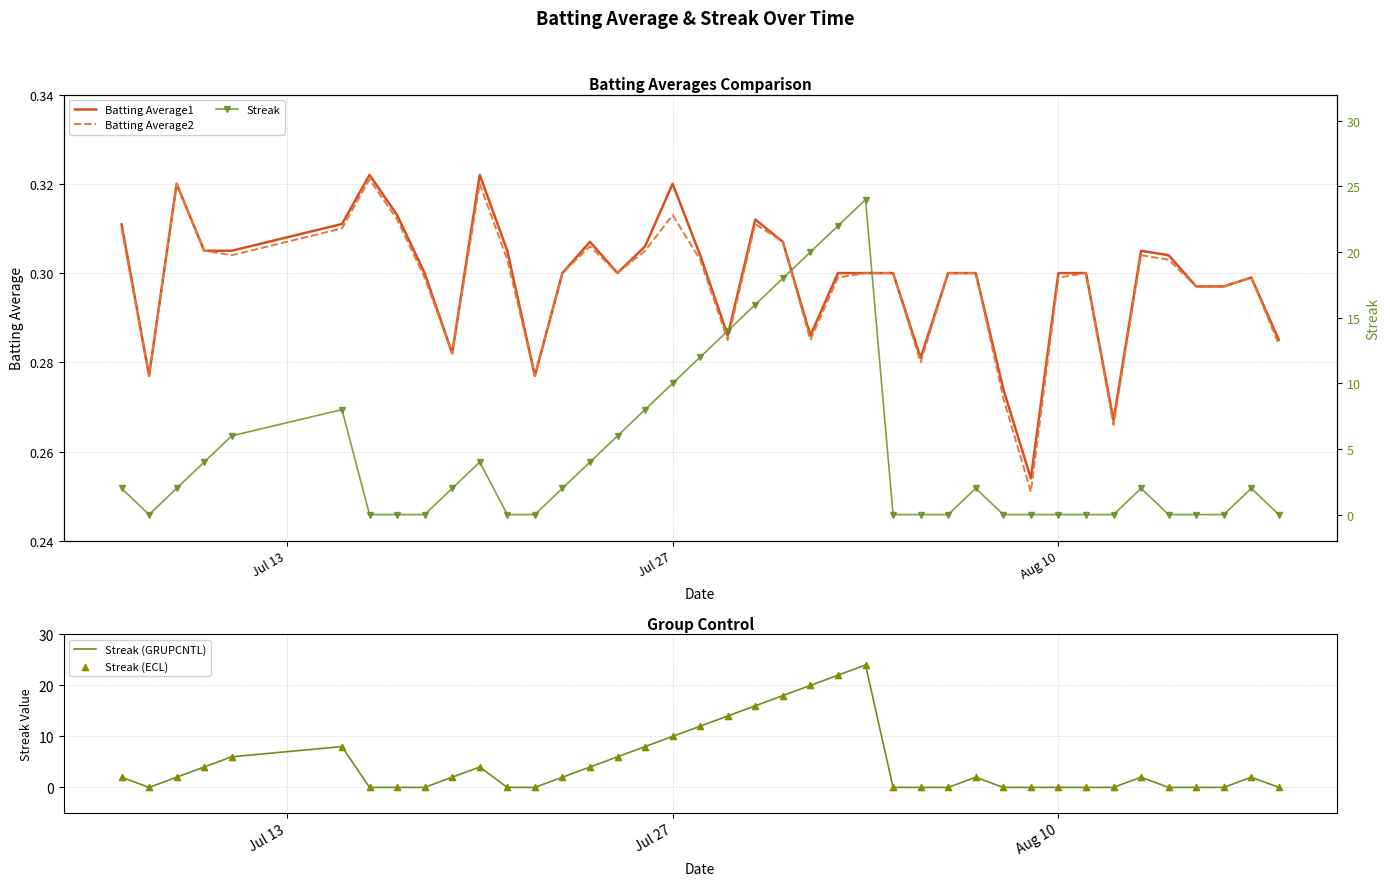

Which series has the largest total across all categories?

Streak (GRUPCNTL)